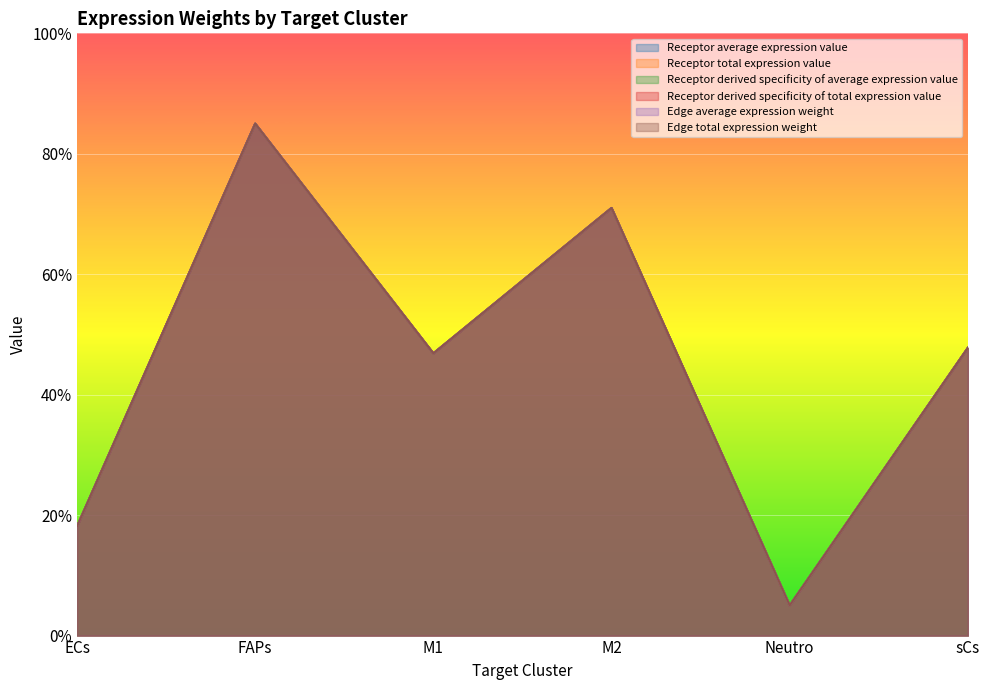

Which series has the widest spread of values?

Edge total expression weight